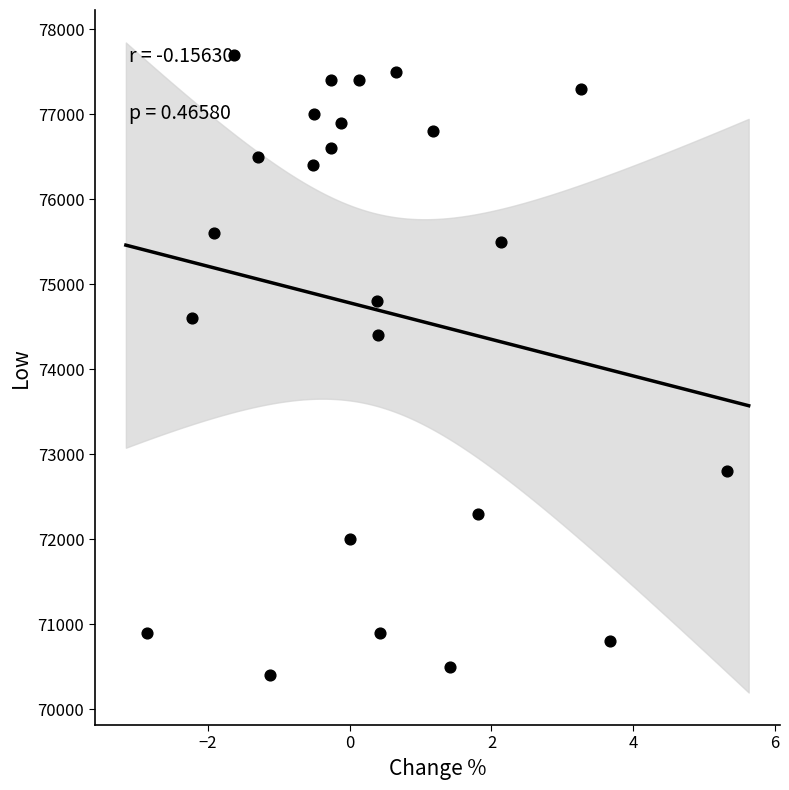

What Y value in the scatter plot is closest to 74050?

74400